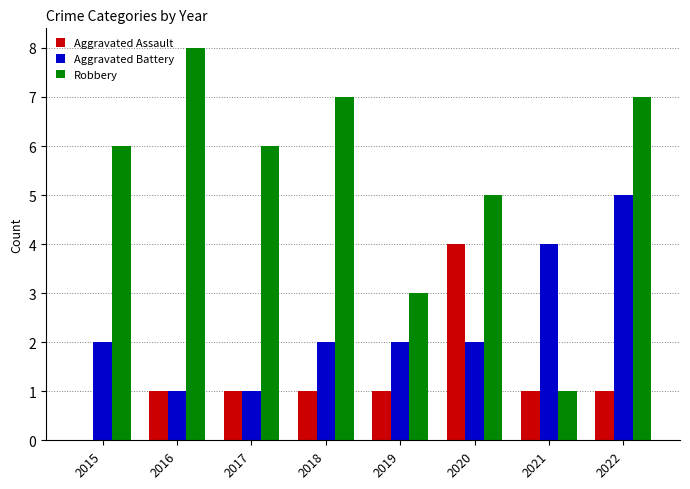

Is the value of Robbery at 2019 greater than the value of Aggravated Battery at 2020?

Yes